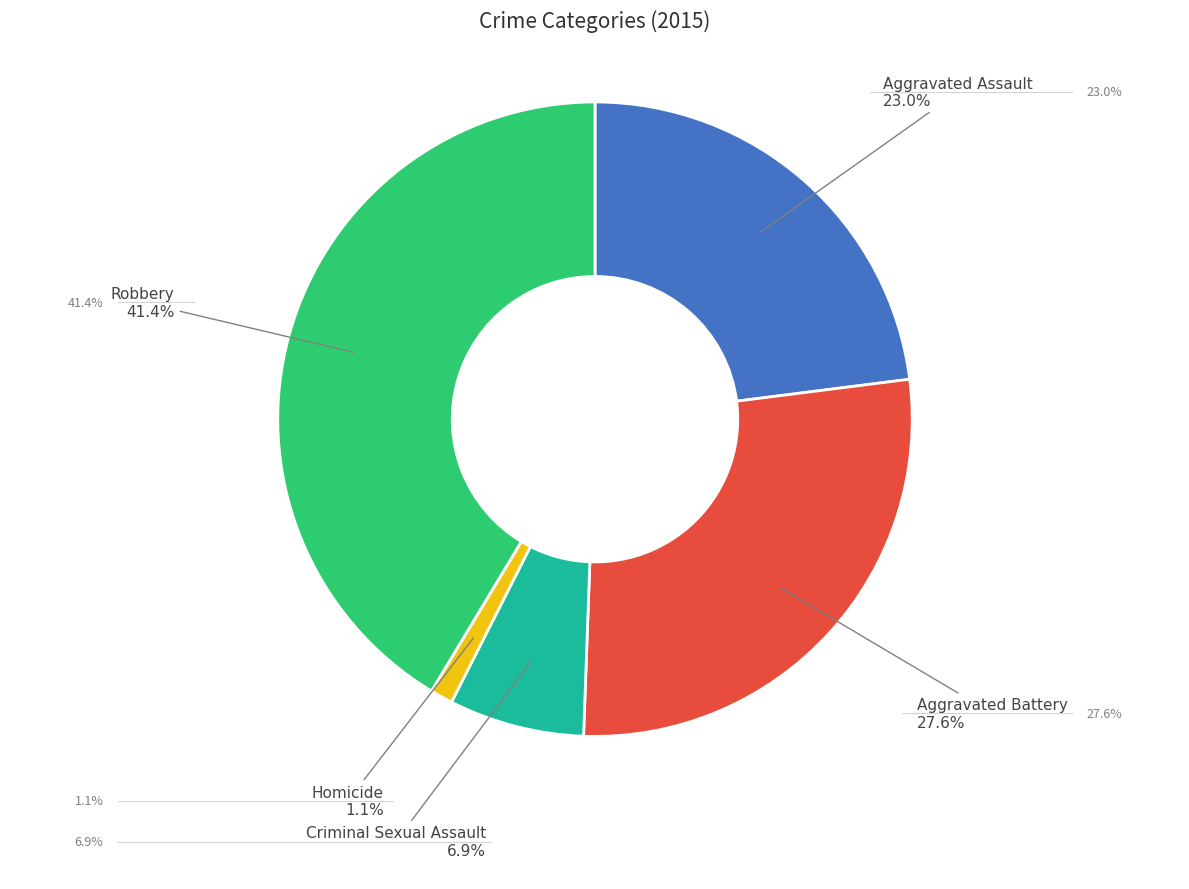

Does any single category account for the majority?

No